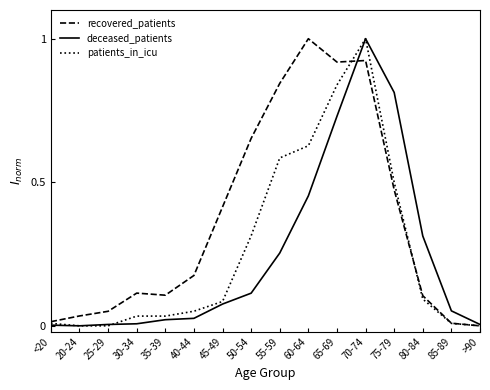

Is it true that deceased_patients equals 0.5 at 60-64?

True